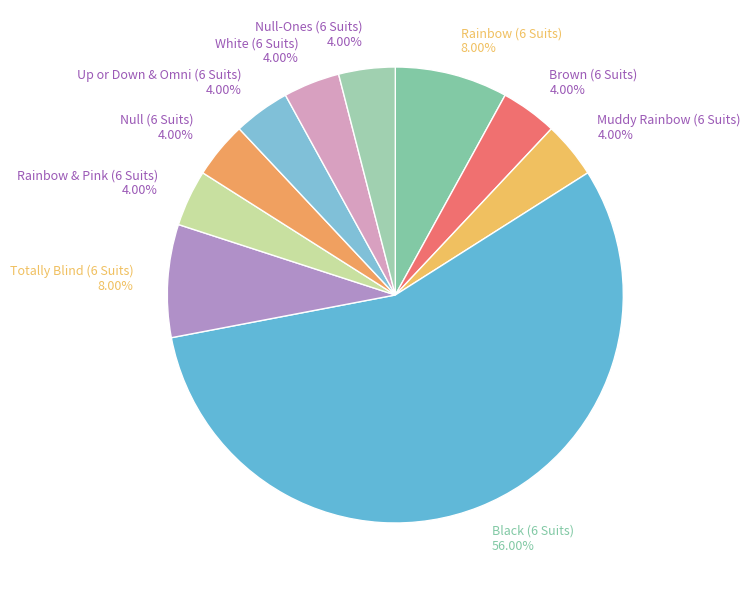

How much of the chart is everything except Brown (6 Suits)?

96.0%